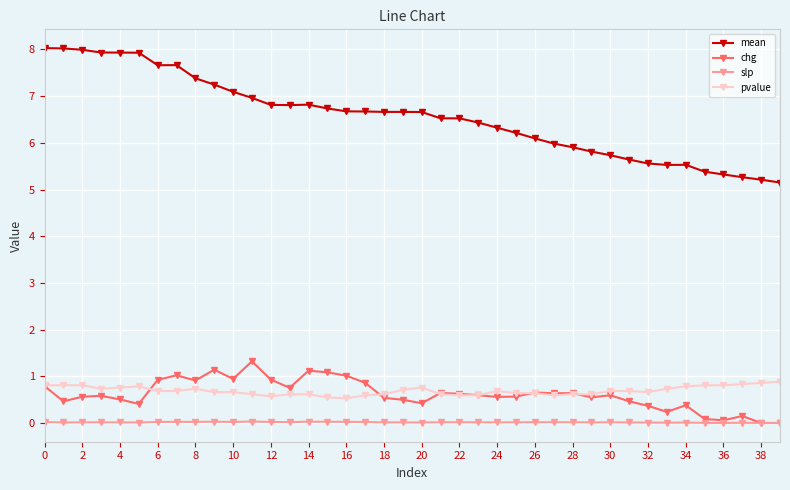

Is this an area chart (filled region under the line)?

No